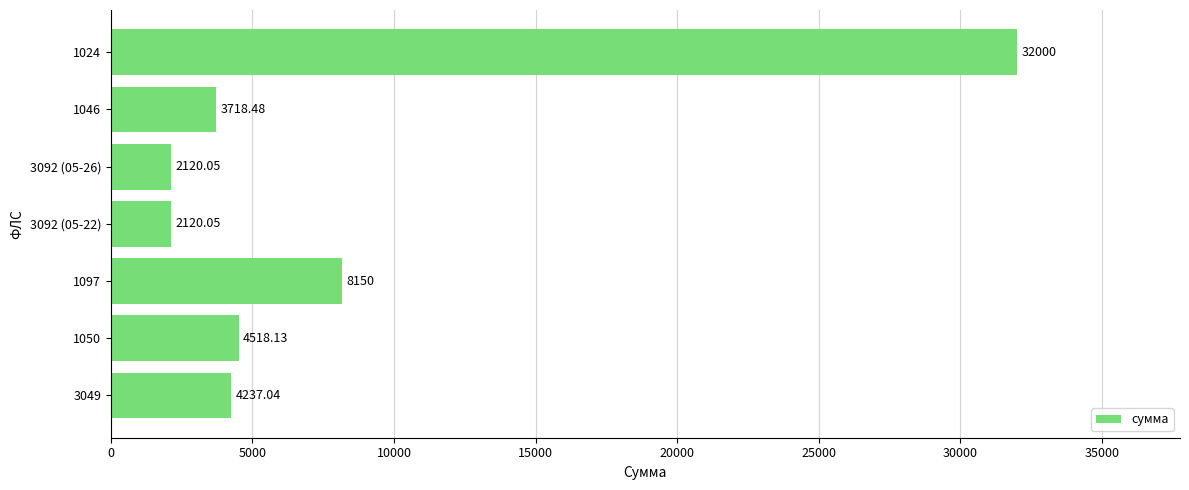

Approximately how many times larger is the value at 1050 compared to 3092 (05-22)?

2.1